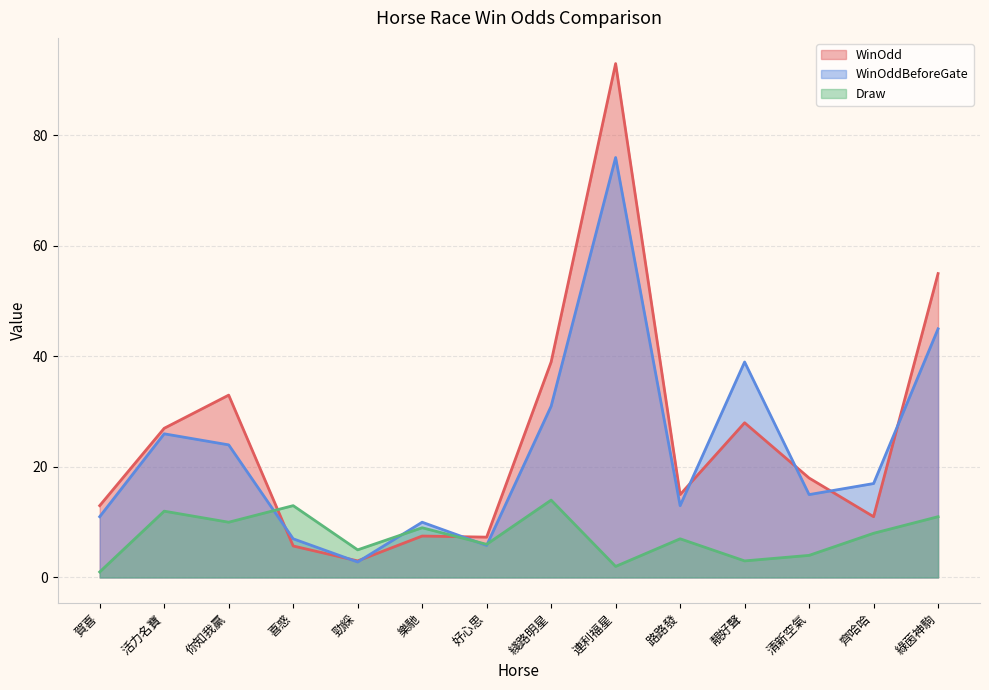

Does the chart have visible grid lines?

Yes